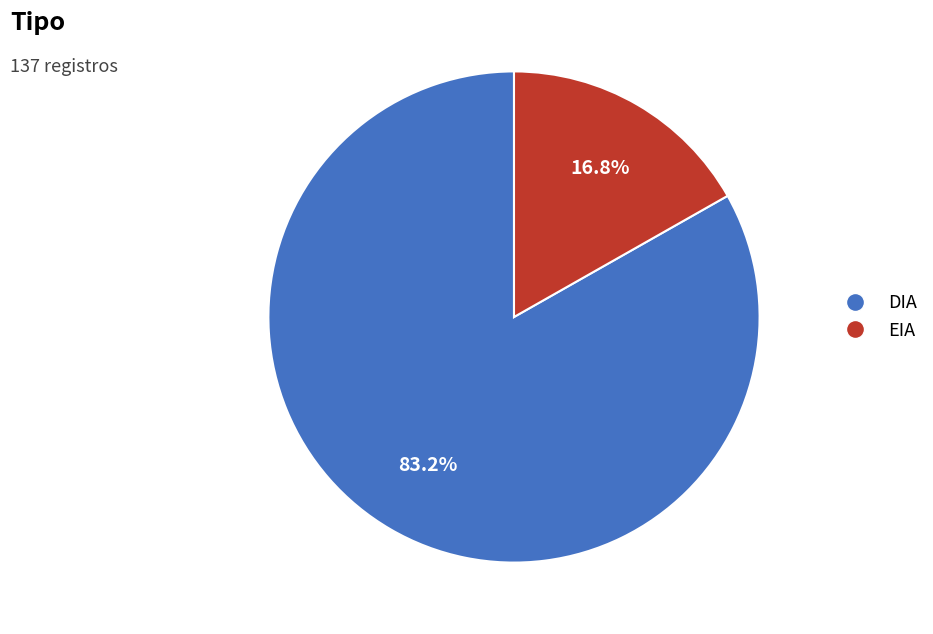

True or false: EIA accounts for 17% of the total.

True